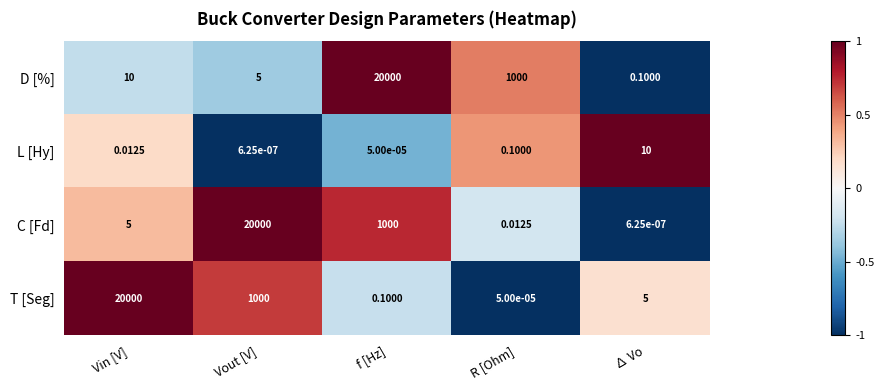

Which category has the highest value in the C [Fd] series?

Vout [V]